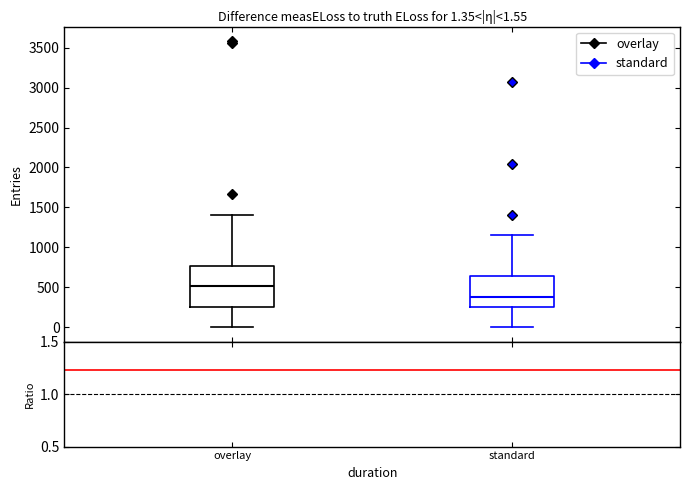

Which box's median line is the lowest?

standard